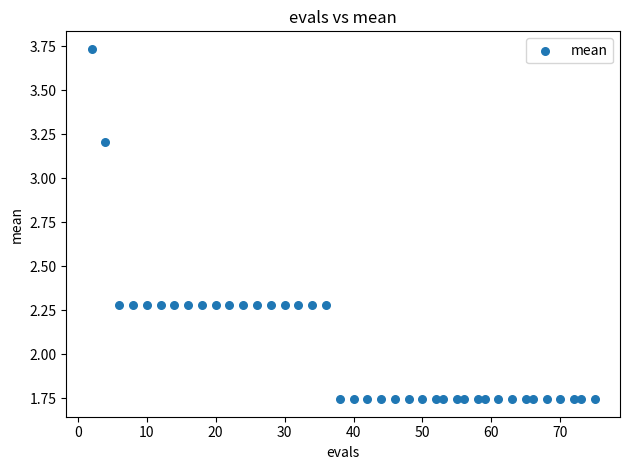

What is the range of X values (max minus min)?

73.0